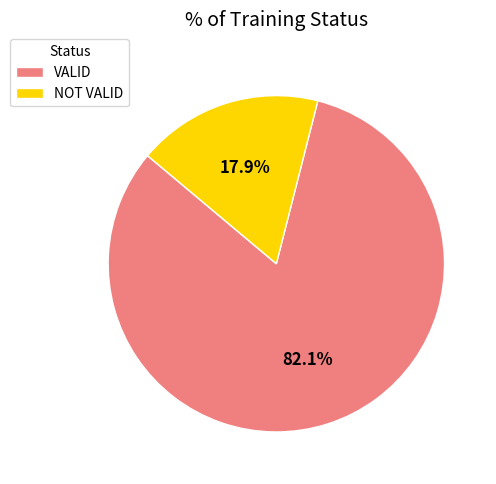

Does VALID account for over 50% of the chart?

Yes